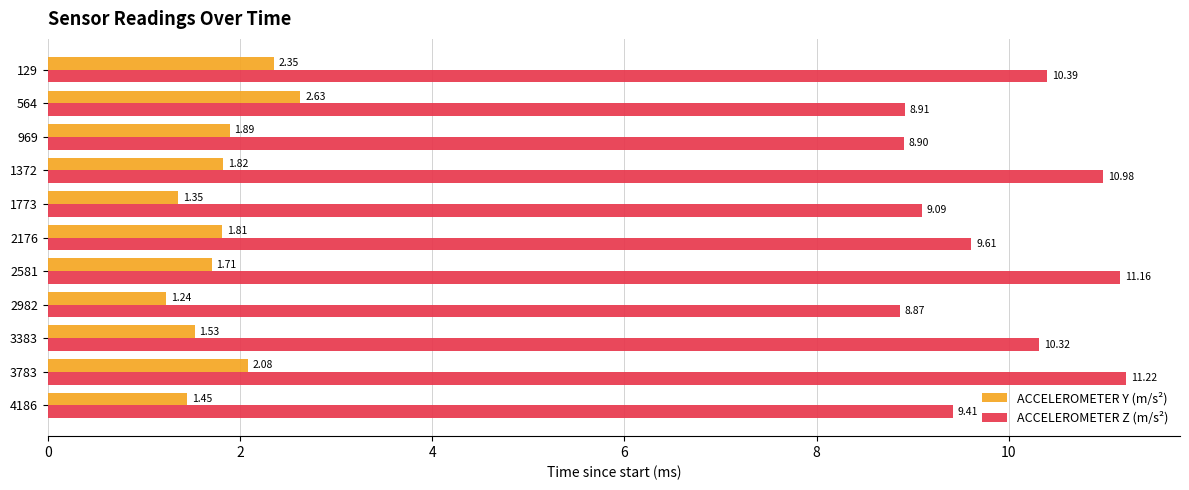

List the series in order of their overall mean, highest first.

ACCELEROMETER Z (m/s²), ACCELEROMETER Y (m/s²)